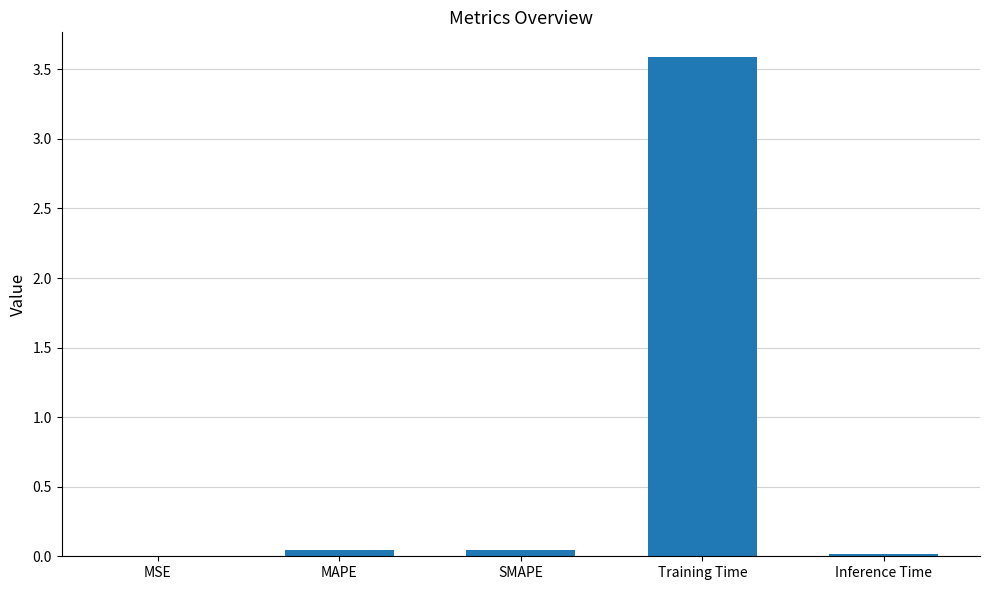

Which has a higher value, Training Time or Inference Time?

Training Time